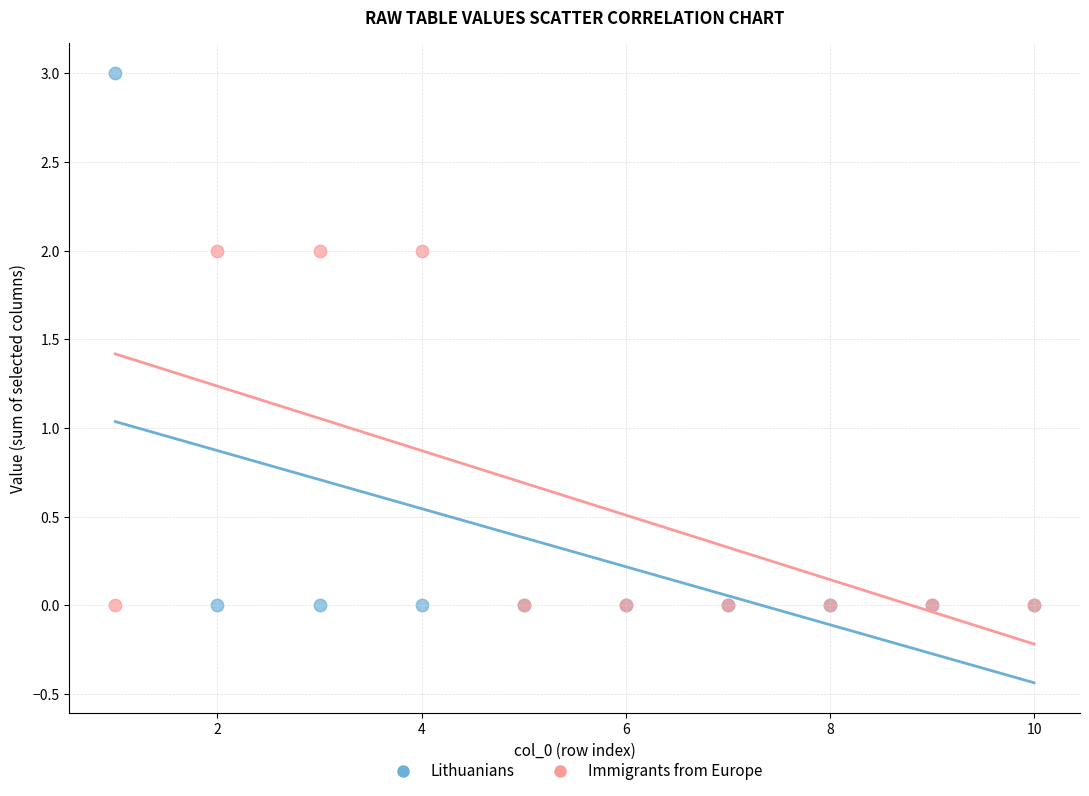

What is the X range (max minus min) for the scatter plot?

9